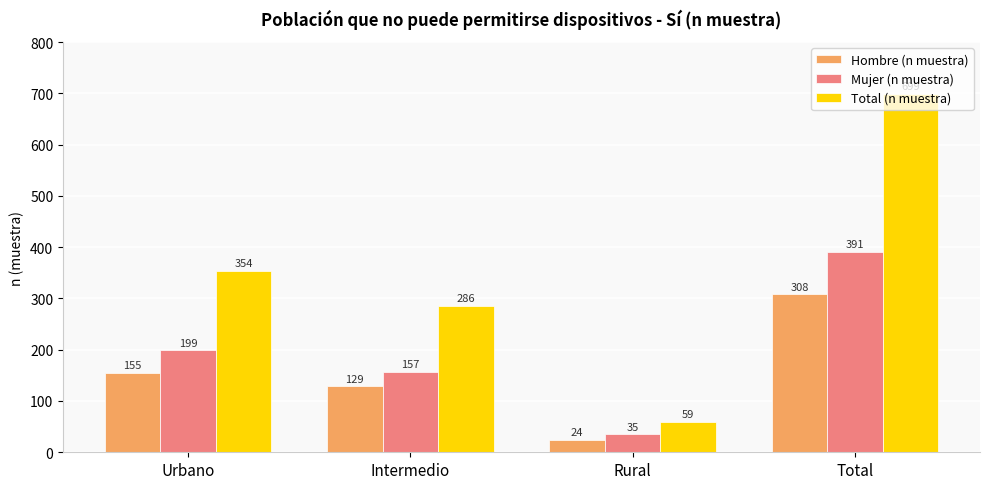

How many bars are there in total?

12